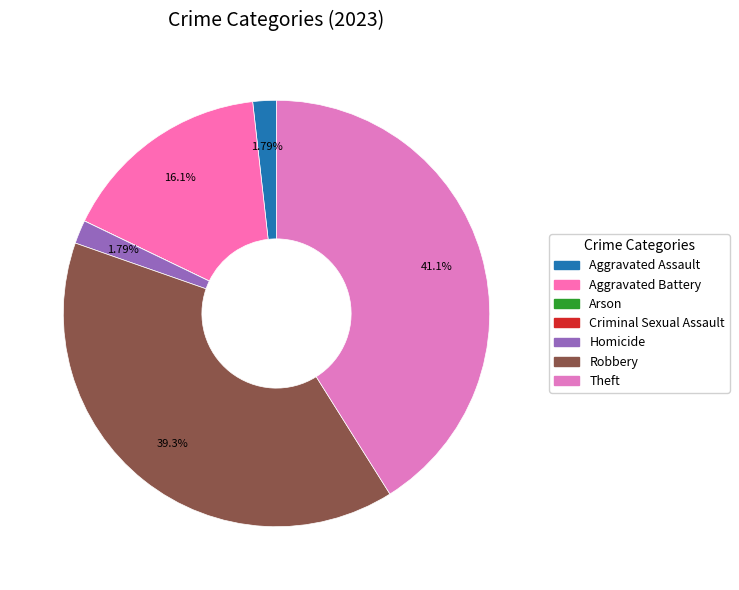

Is it true that Aggravated Assault is 1% of the pie?

False